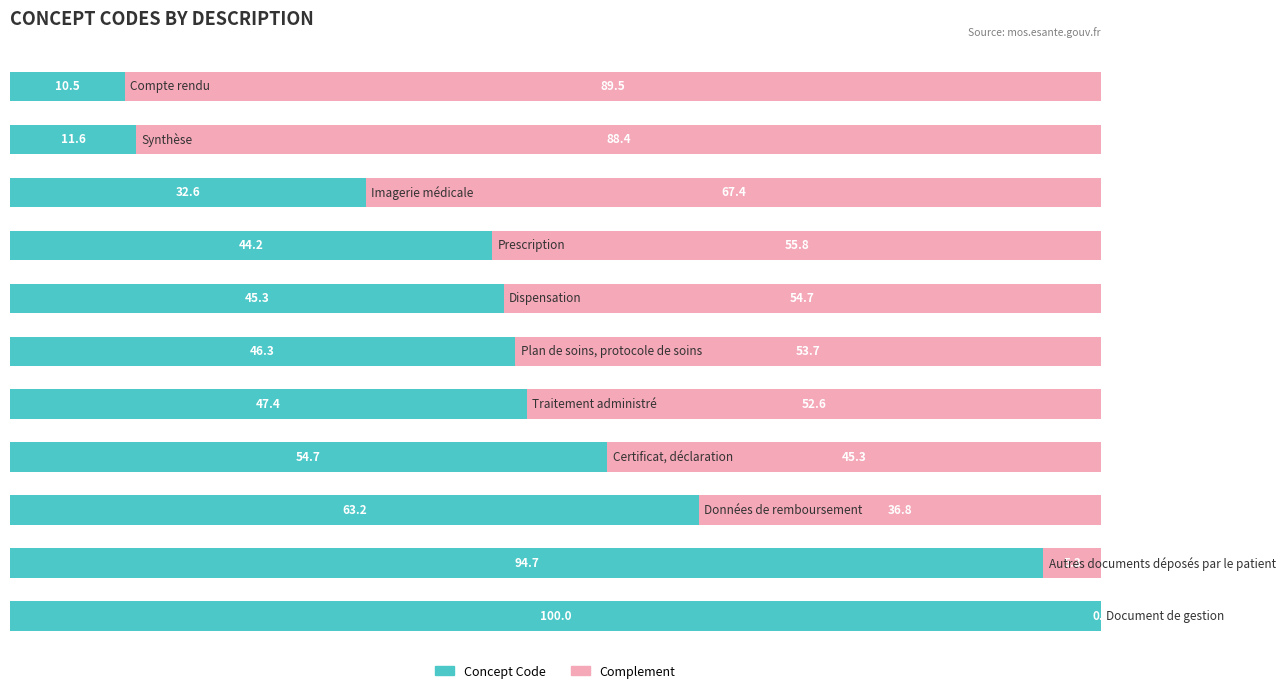

How many data points does each series have?

11